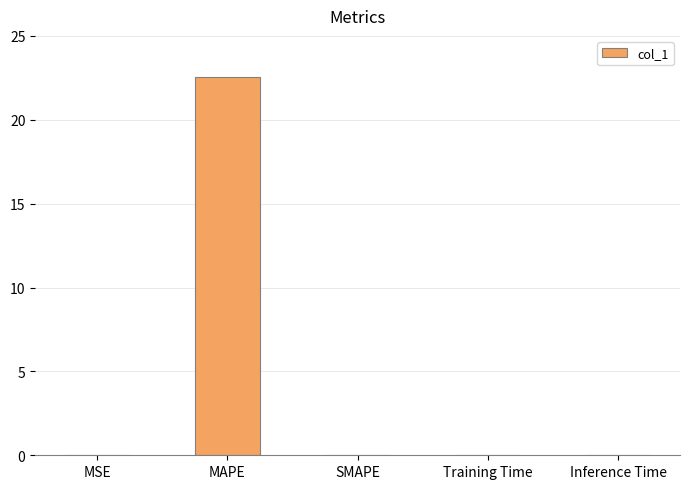

Which label corresponds to the largest value in the chart?

MAPE